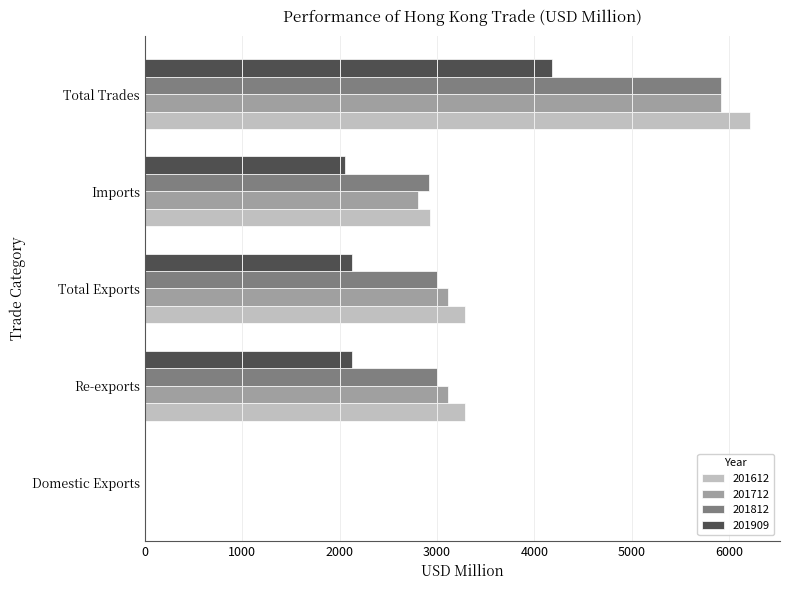

What is the average value of the 201909 series?

2098.8